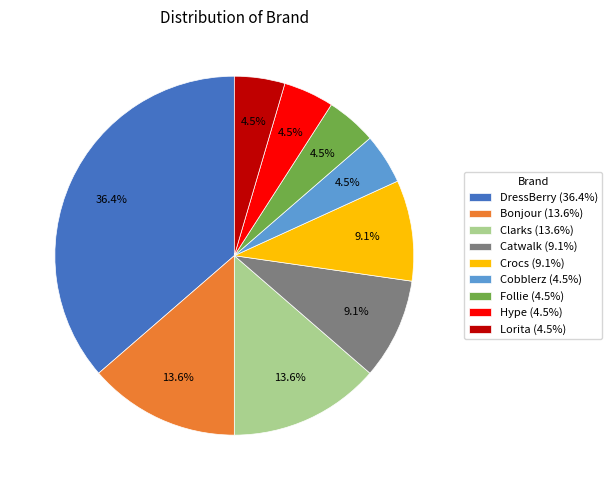

Is there any slice that represents more than half of the pie?

No